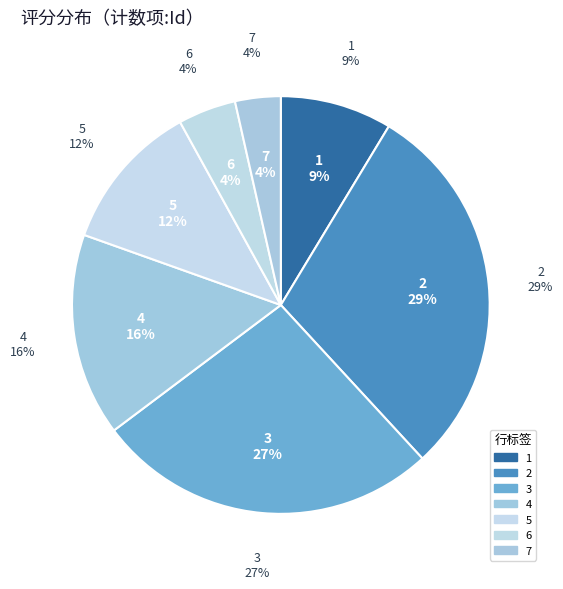

Is it true that 6 is 1% of the pie?

False